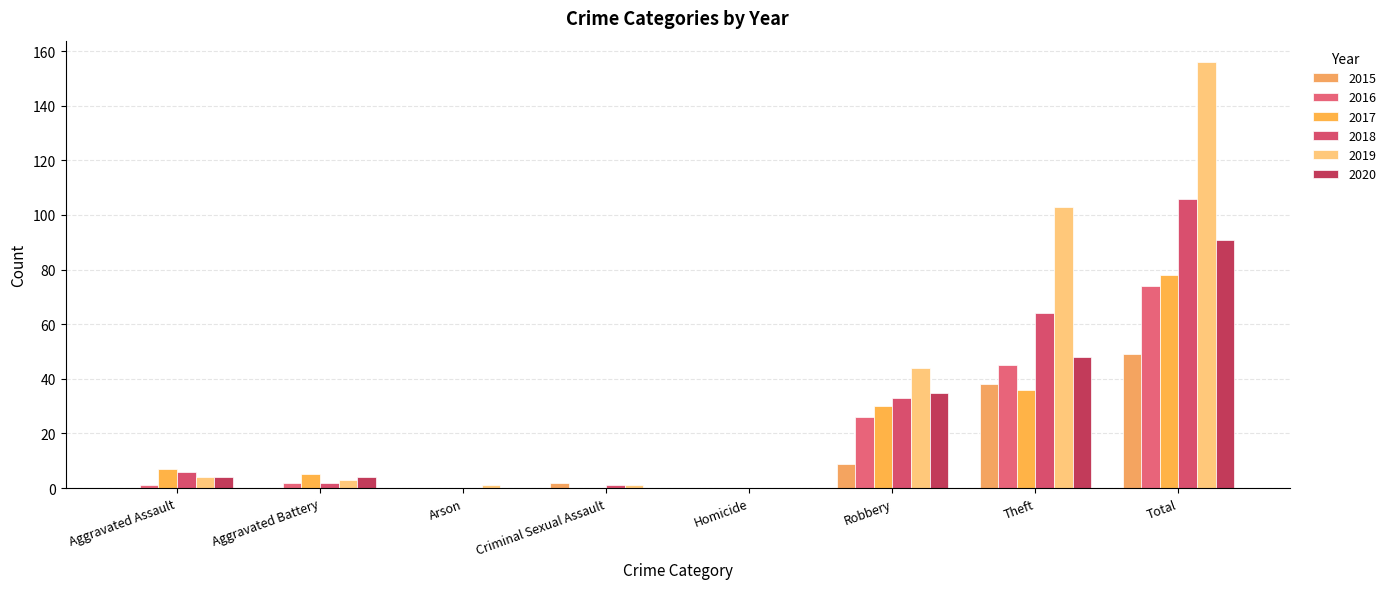

What are all the series names shown in the legend?

2015, 2016, 2017, 2018, 2019, 2020